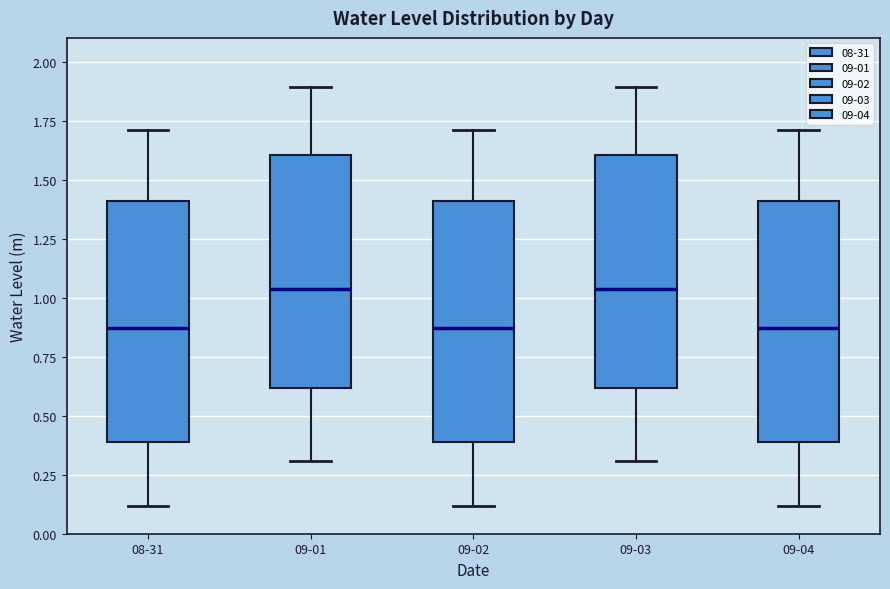

Where does the median line of the box for 09-02 sit on the y-axis? The values are not printed on the chart, so give them approximately, as read against the axis.

0.85